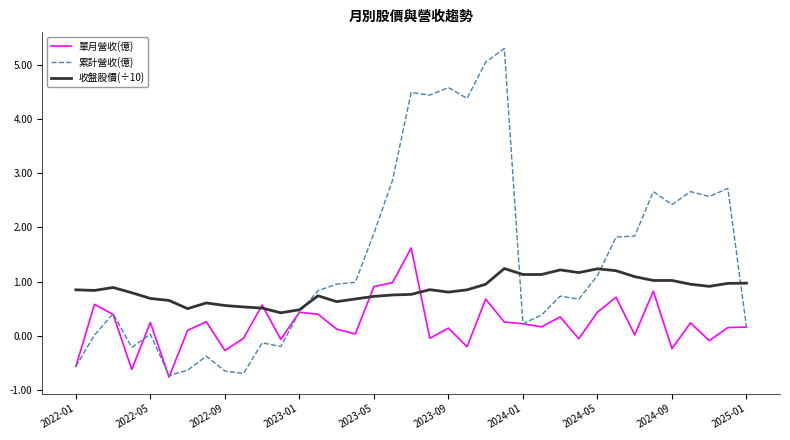

What are all the series names shown in the legend?

單月營收(億), 累計營收(億), 收盤股價(÷10)